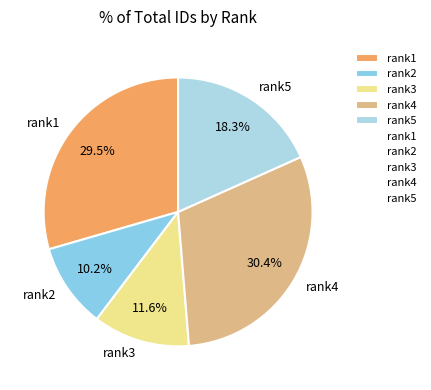

To the nearest percent, what is the average slice percentage?

20%